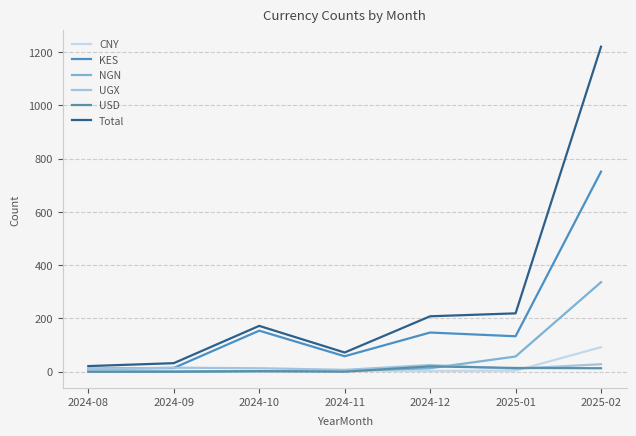

At which category is the sum across all series the highest?

2025-02